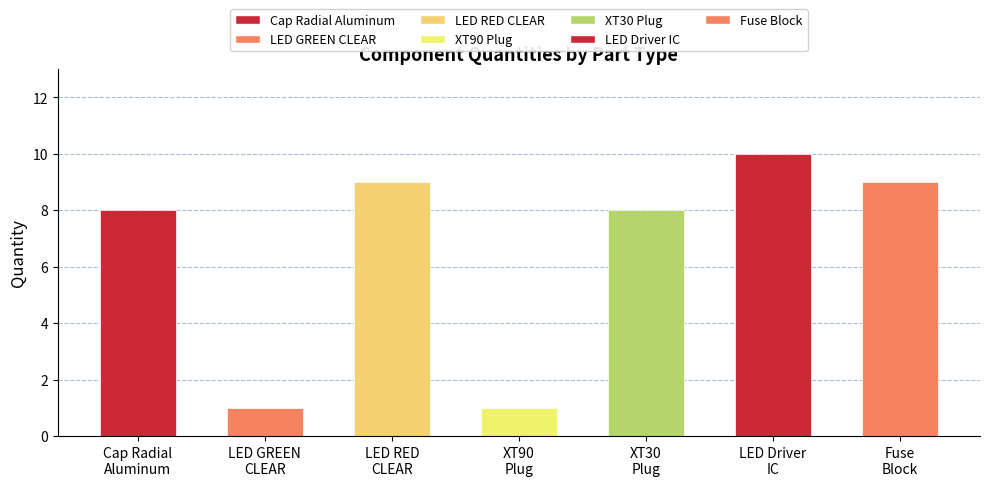

The value at LED Driver
IC is 3. True or false?

False